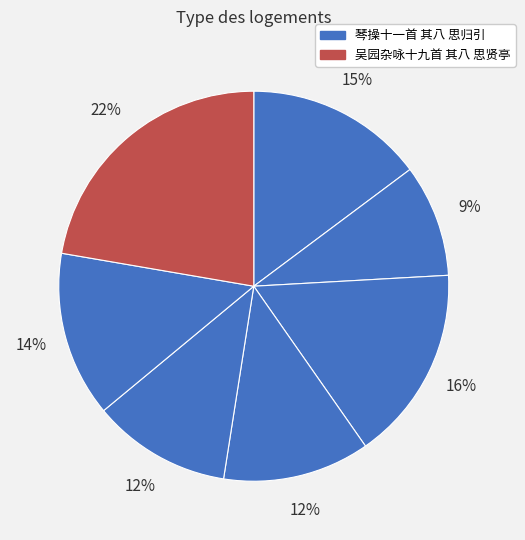

Count the number of slices in the pie.

7